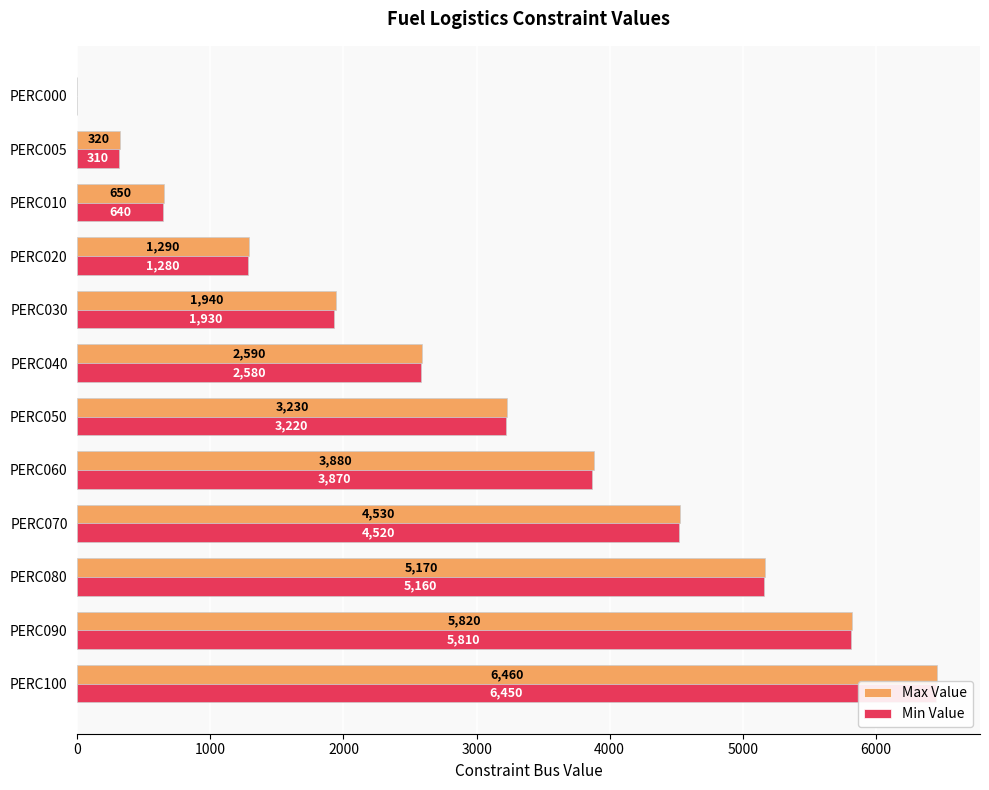

Count the number of data series in this chart.

2